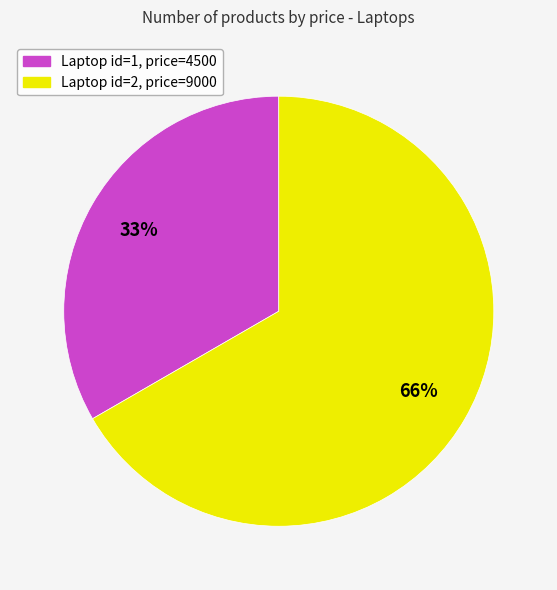

True or false: 2 accounts for 67% of the total.

True